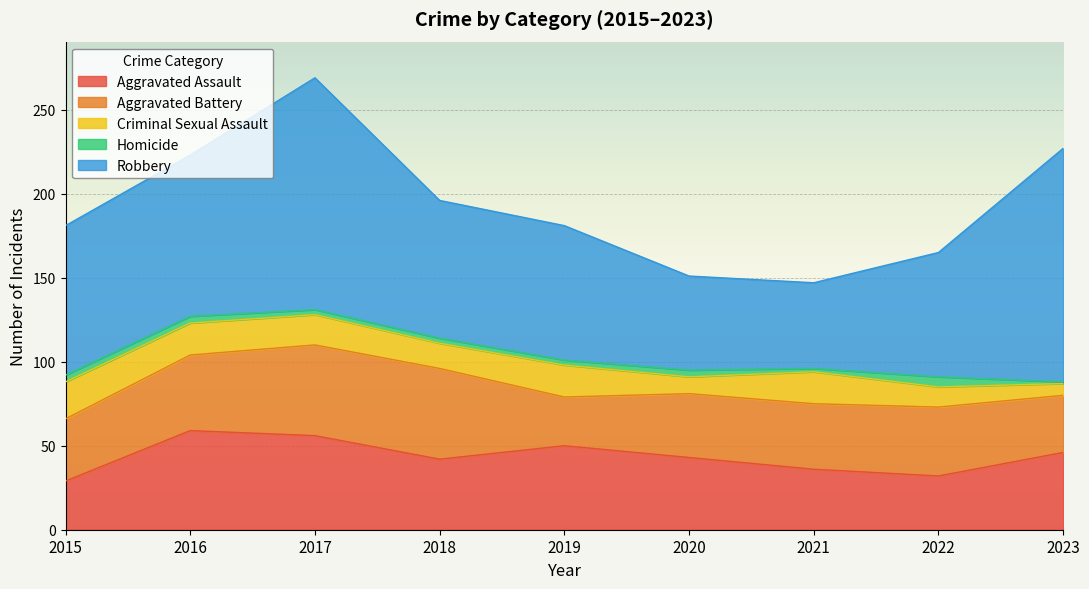

What is the highest value of the Robbery series?

139